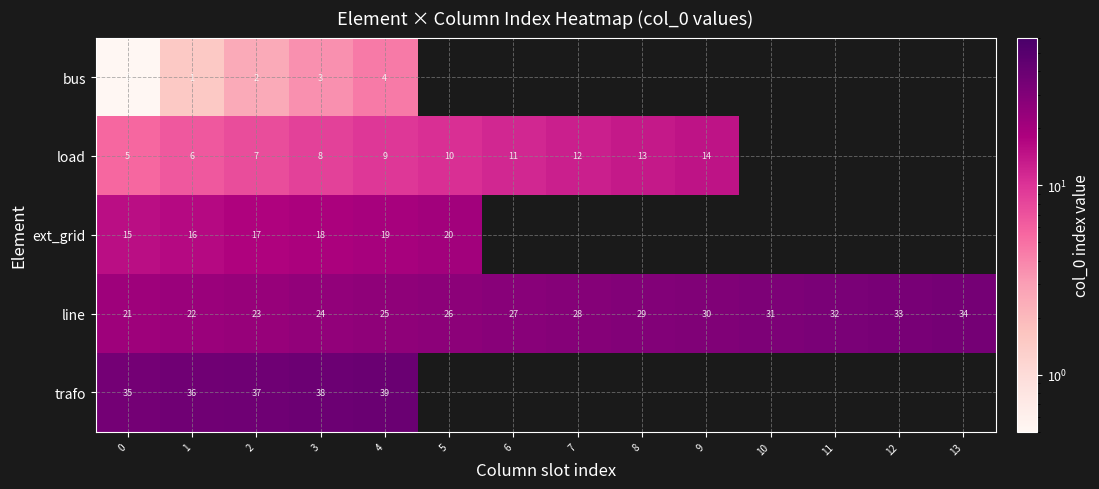

At which category is the sum across all series the highest?

4